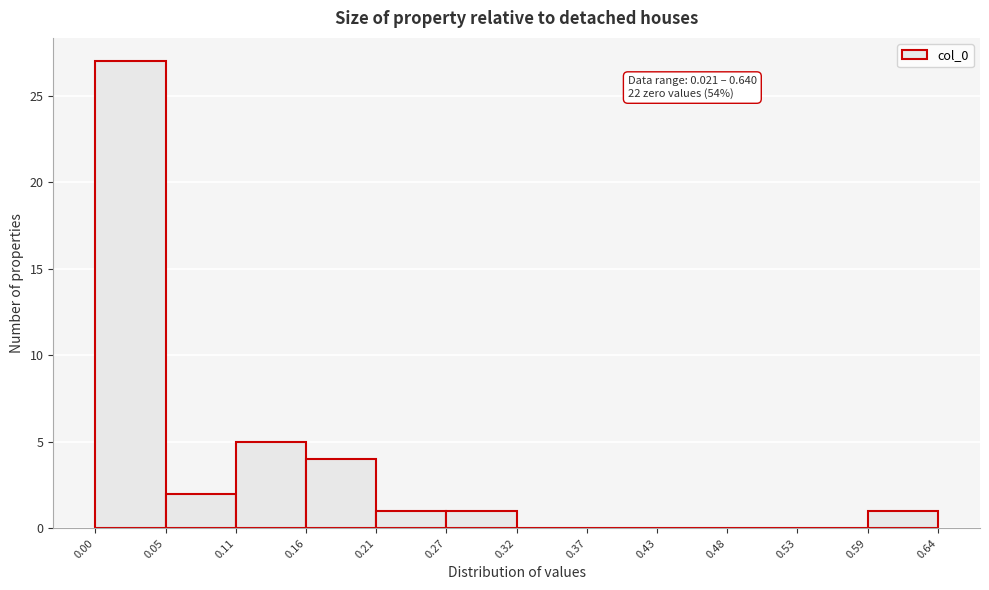

Which range on the x-axis has the tallest bar?

0.00 to 0.05